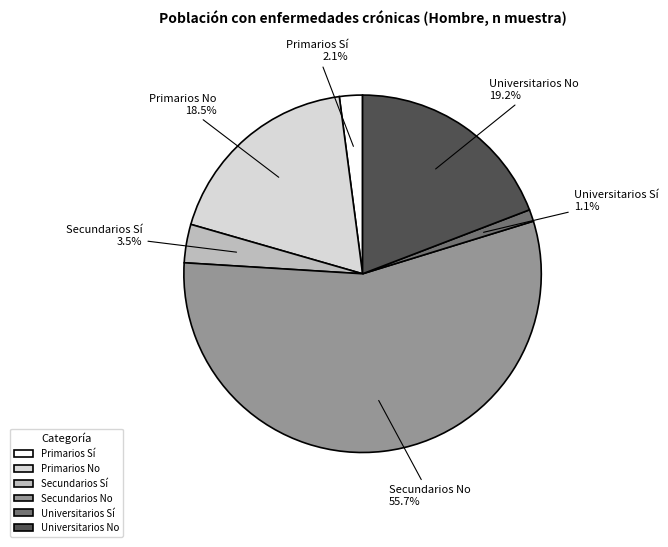

True or false: Secundarios No accounts for 56% of the total.

True